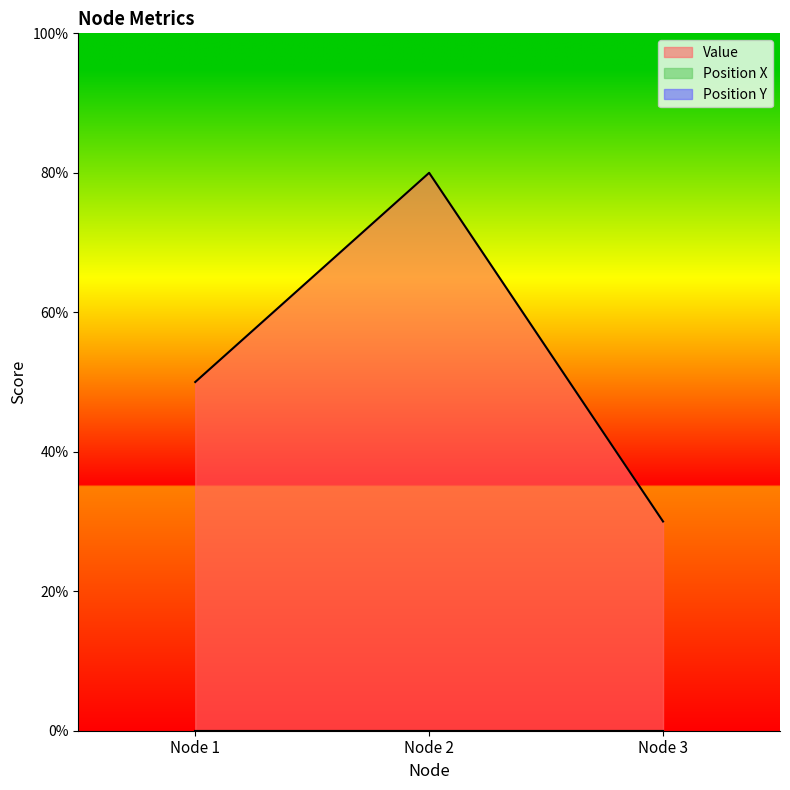

Does the chart display data point markers on the line(s)?

No